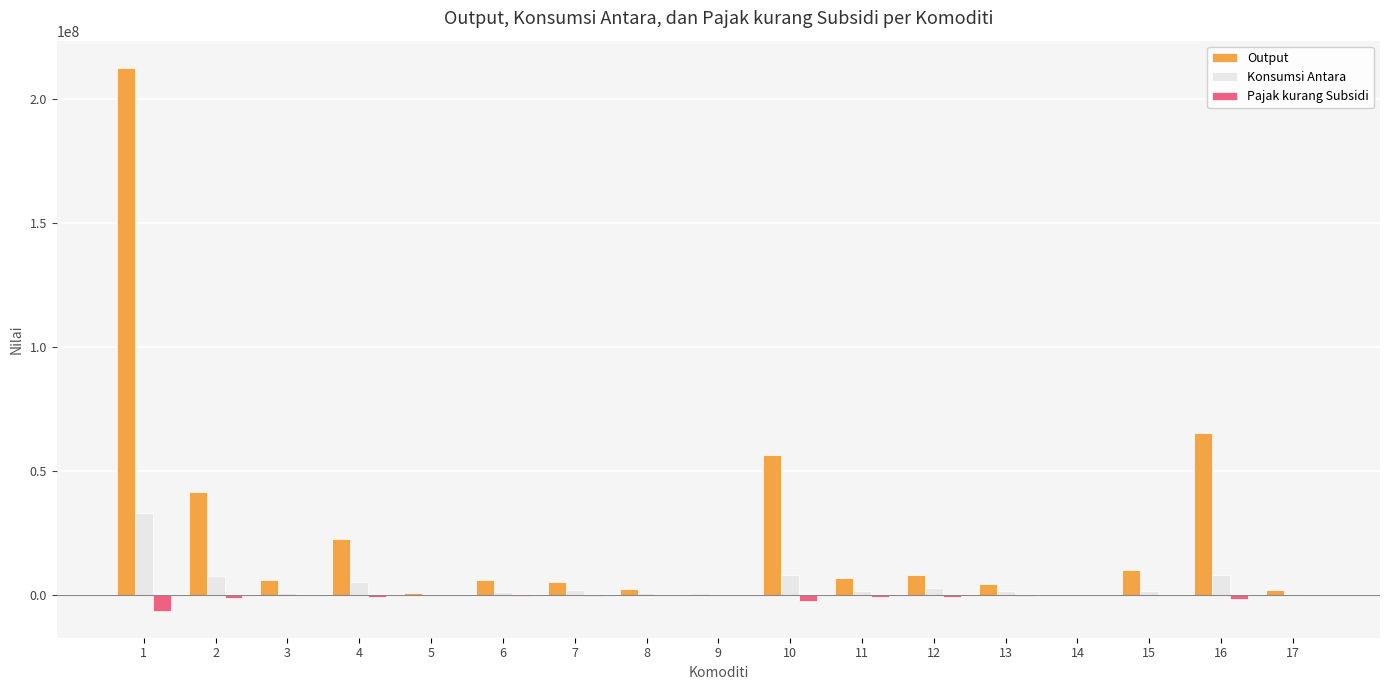

Which series changed the most between 1 and 9?

Output